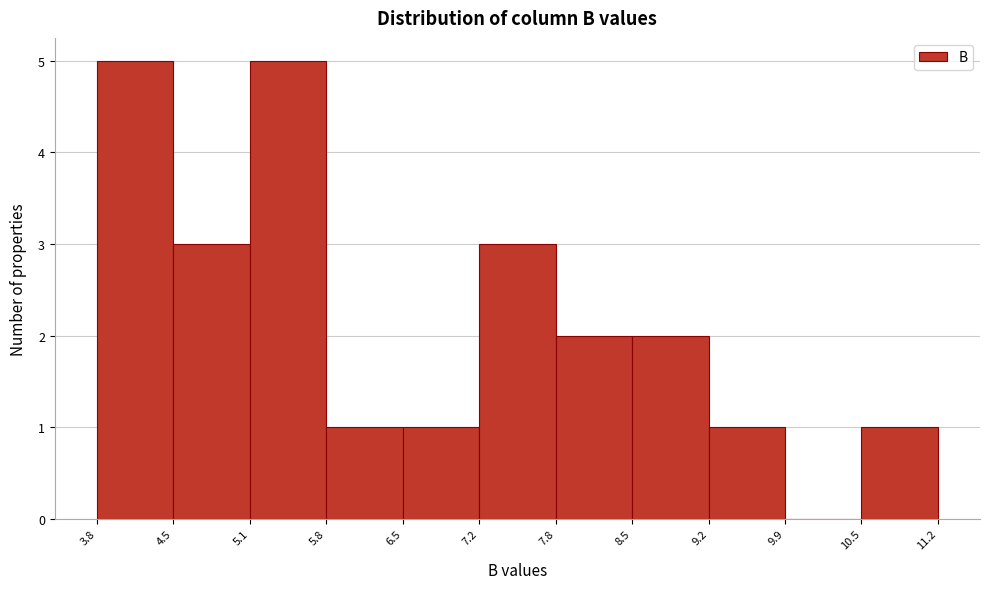

Reading left to right, list every bar in this chart as the range it spans on the x-axis followed by its height. The values are not printed on the chart, so give them approximately, as read against the axis.

3.8 to 4.5: 5
4.5 to 5.1: 3
5.1 to 5.8: 5
5.8 to 6.5: 1
6.5 to 7.2: 1
7.2 to 7.8: 3
7.8 to 8.5: 2
8.5 to 9.2: 2
9.2 to 9.9: 1
9.9 to 10.5: 0
10.5 to 11.2: 1